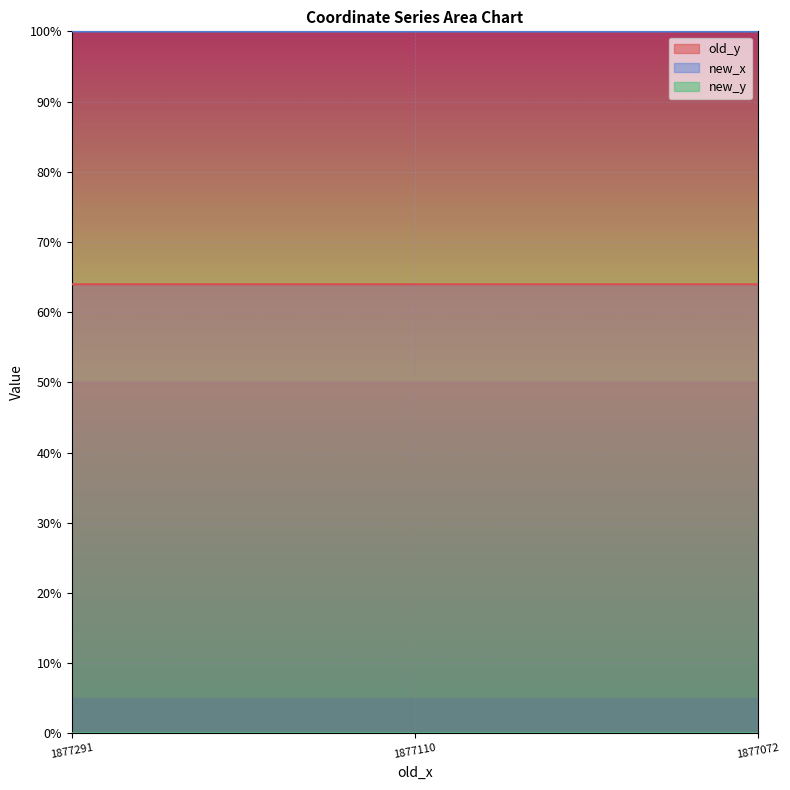

Reading left to right, extract all data points from this chart.

old_y: 0.6	0.6	0.6
new_x: 1.0	1.0	1.0
new_y: 0.0	0.0	0.0